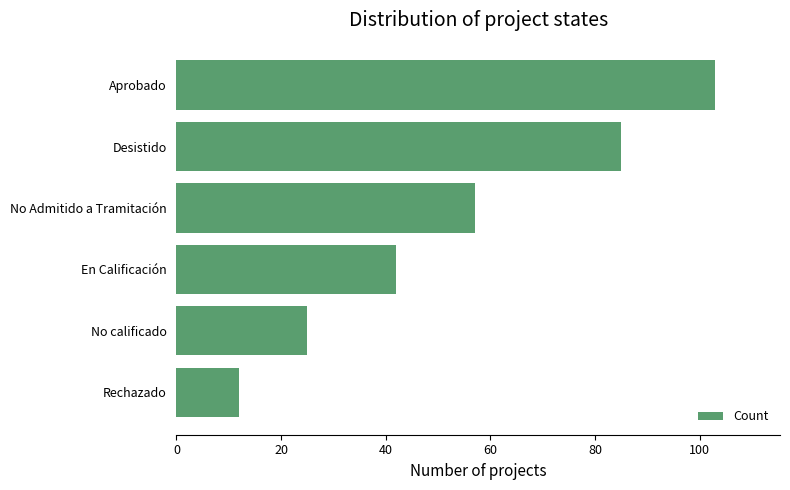

List the labels in order of value, smallest first.

Rechazado, No calificado, En Calificación, No Admitido a Tramitación, Desistido, Aprobado